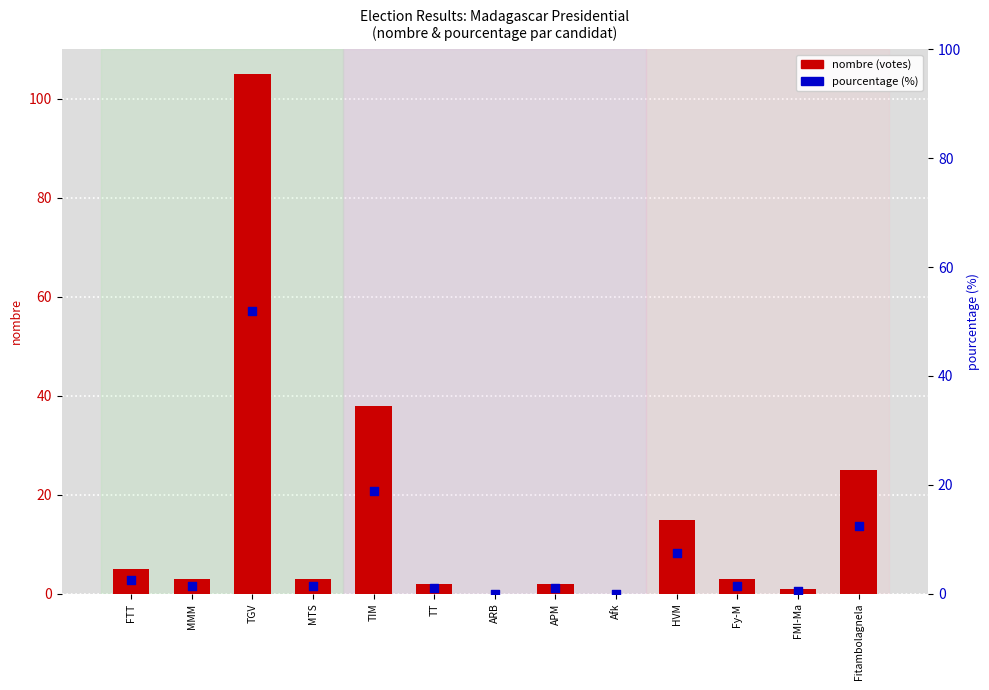

Is the value of pourcentage (%) at Fitambolagnela greater than the value of nombre (votes) at MTS?

Yes